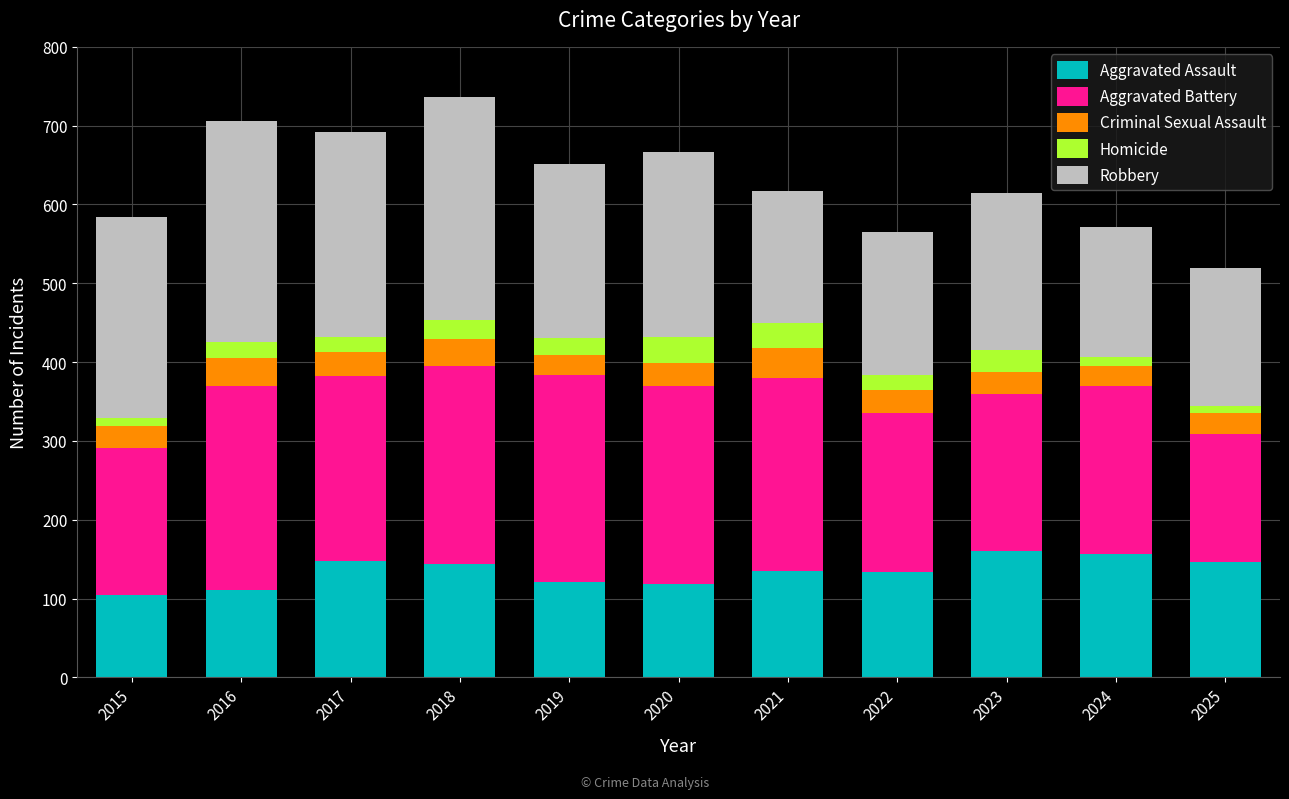

What is the total value across all series at 2020?

666